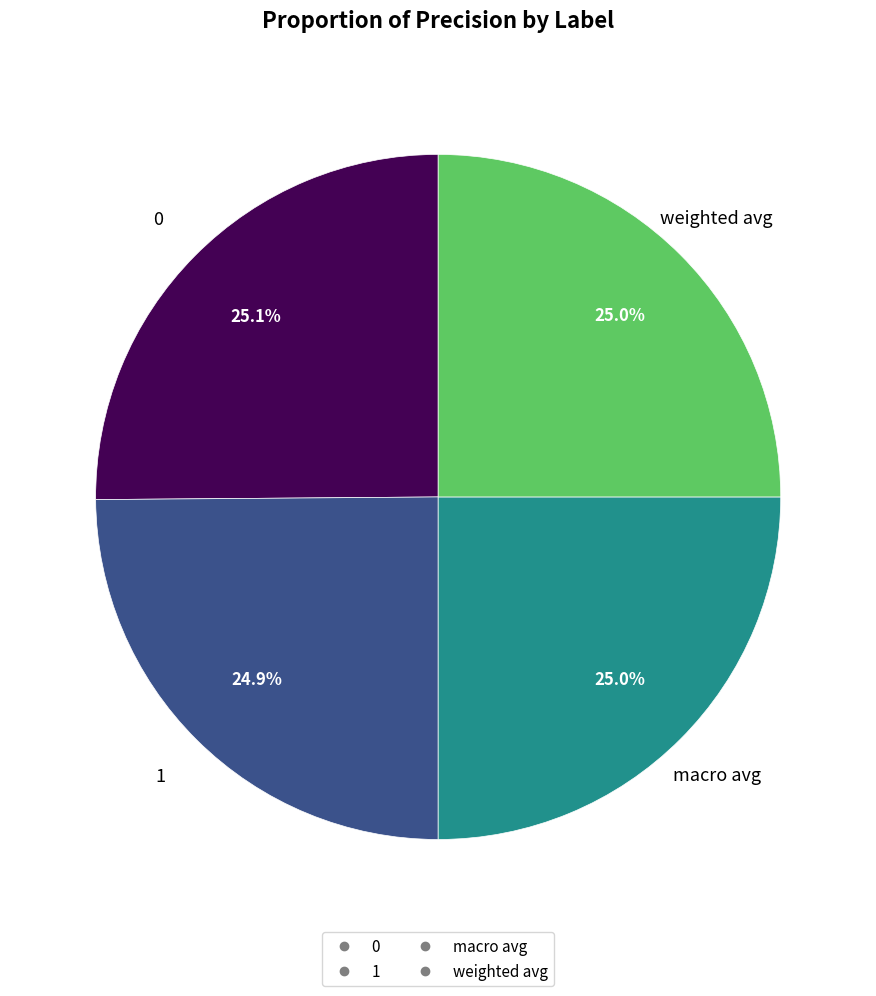

To the nearest percent, what portion does 0 represent?

25%